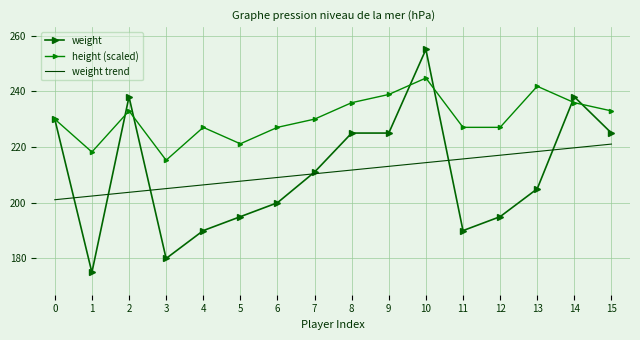

How many values in the height (scaled) series exceed 230?

7